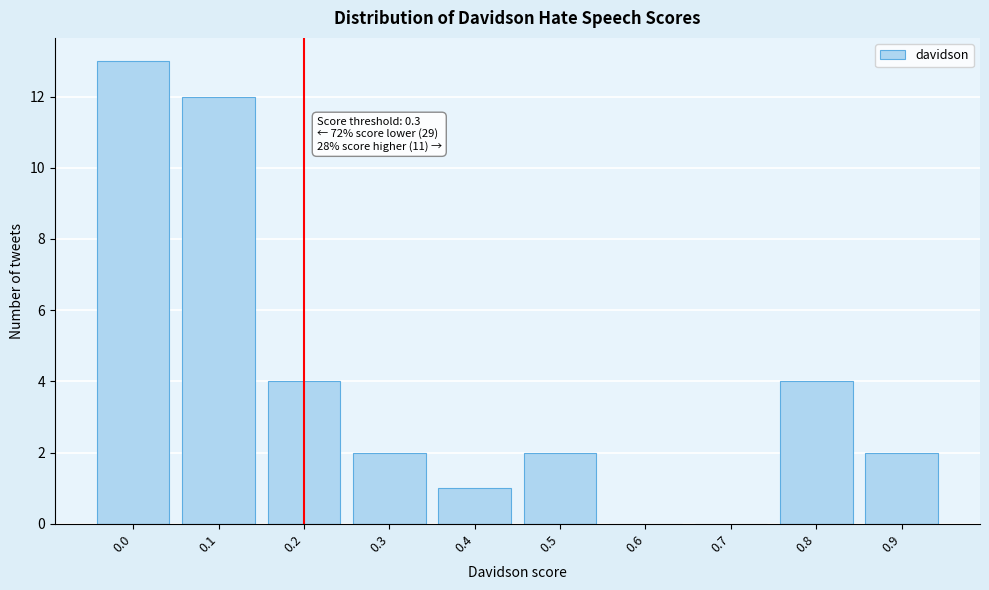

Reading left to right, list all the values displayed in this chart.

0.0=13	0.1=12	0.2=4	0.3=2	0.4=1	0.5=2	0.6=0	0.7=0	0.8=4	0.9=2